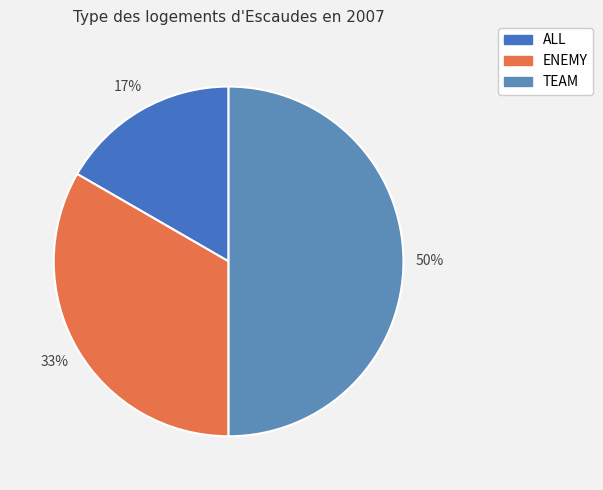

Count the number of slices in the pie.

3